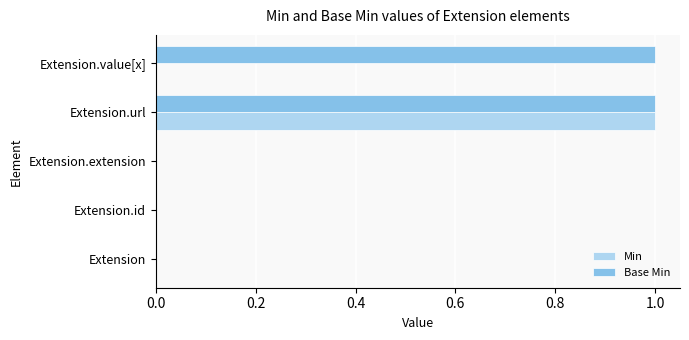

Is the value of Min at Extension.url greater than the value of Base Min at Extension?

Yes